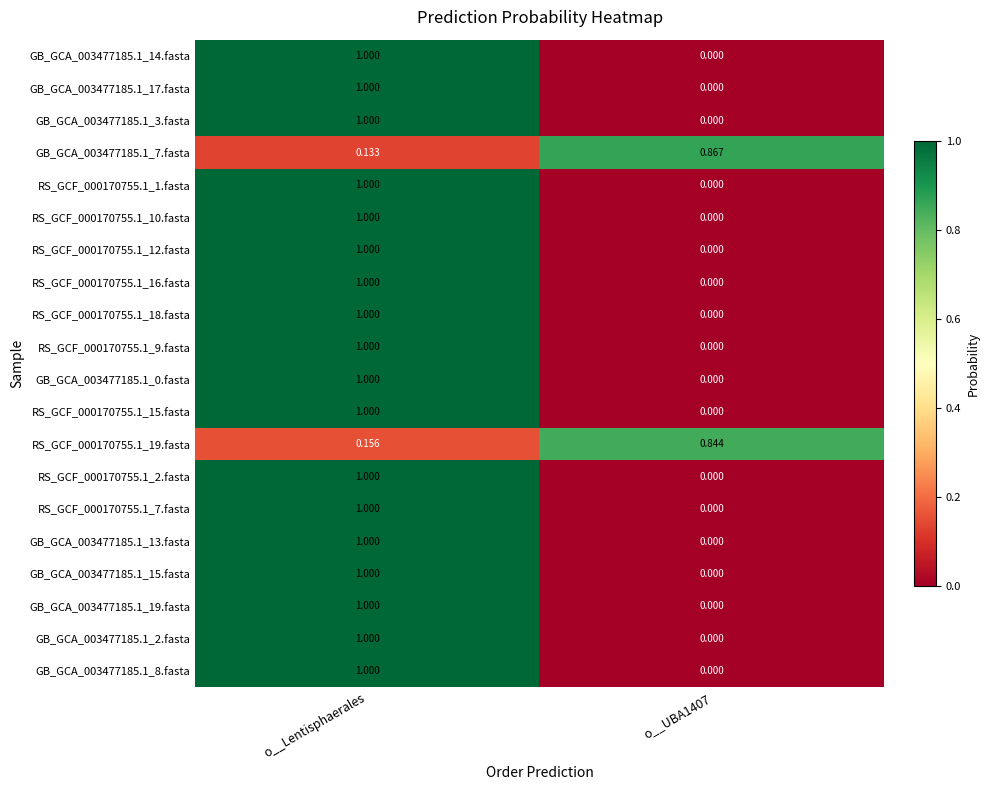

At which category is the sum across all series the highest?

o__Lentisphaerales